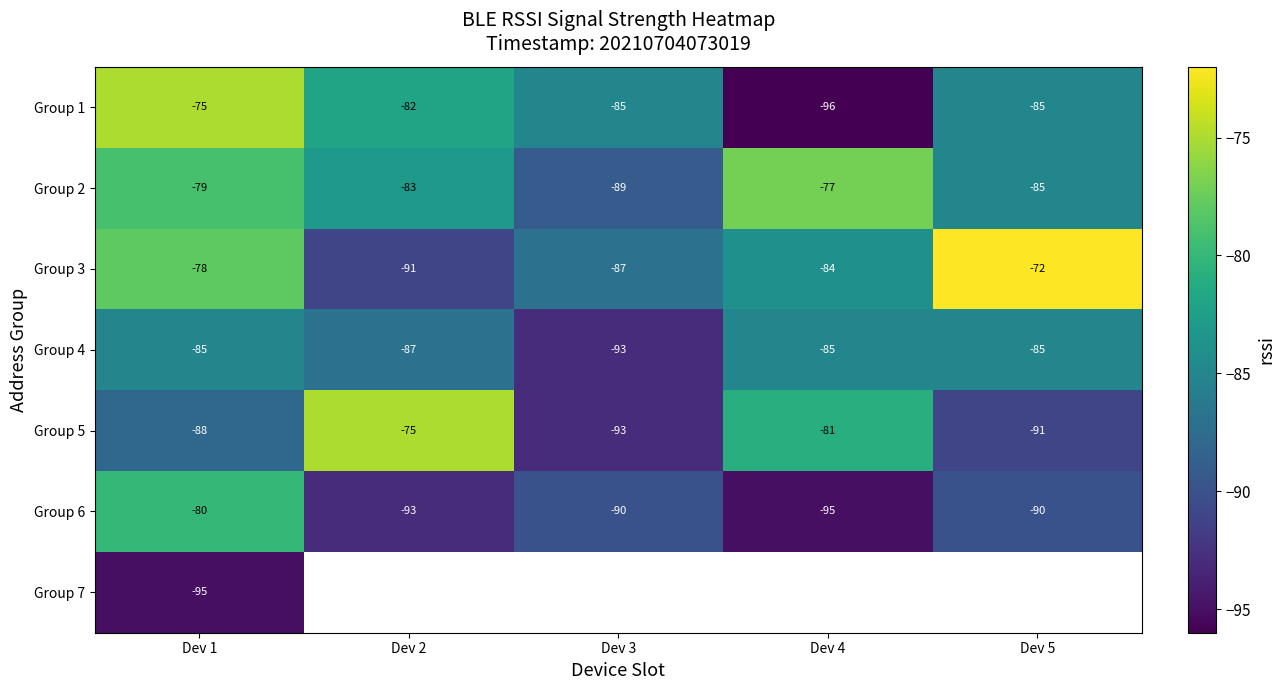

What is the highest value of the Group 1 series?

-75